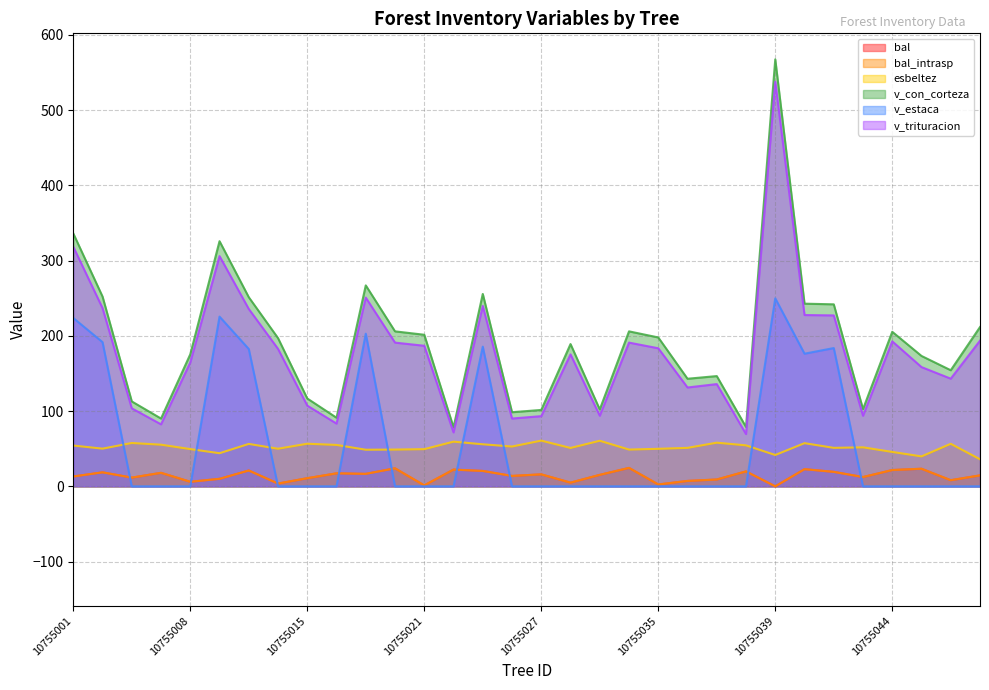

Is it true that esbeltez equals 36.0 at 10755048?

True